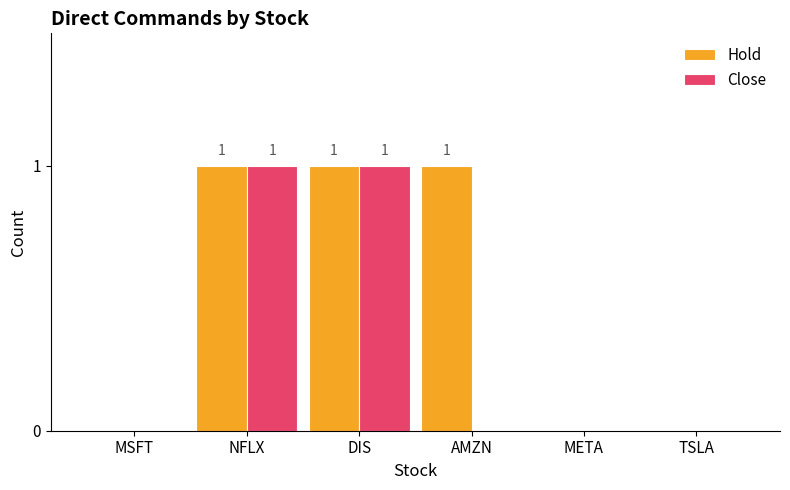

Between AMZN and TSLA, which series saw the biggest shift?

Hold